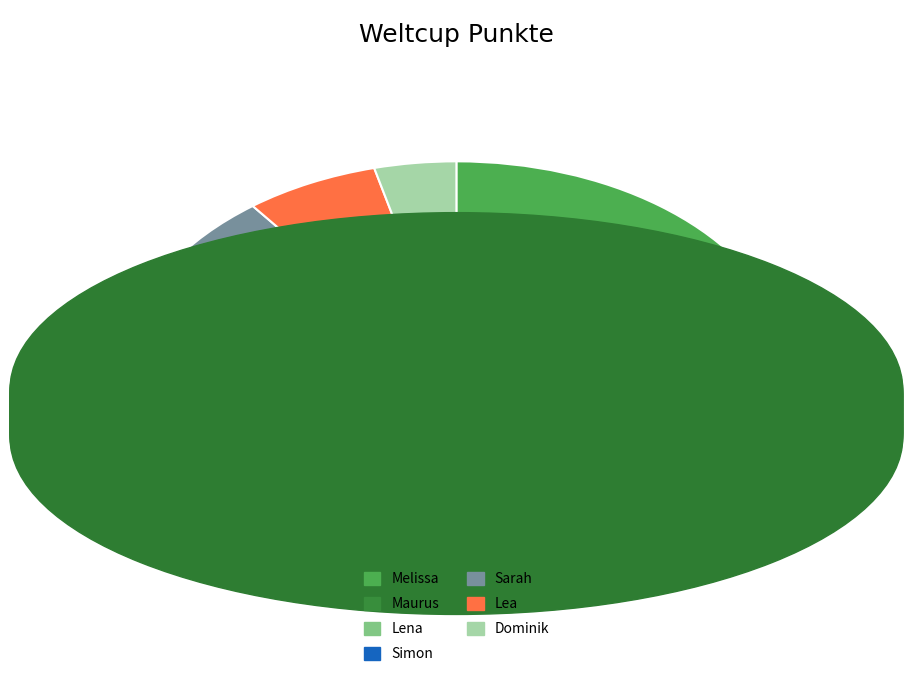

Approximately how many times larger is the value at Simon compared to Sarah?

1.5